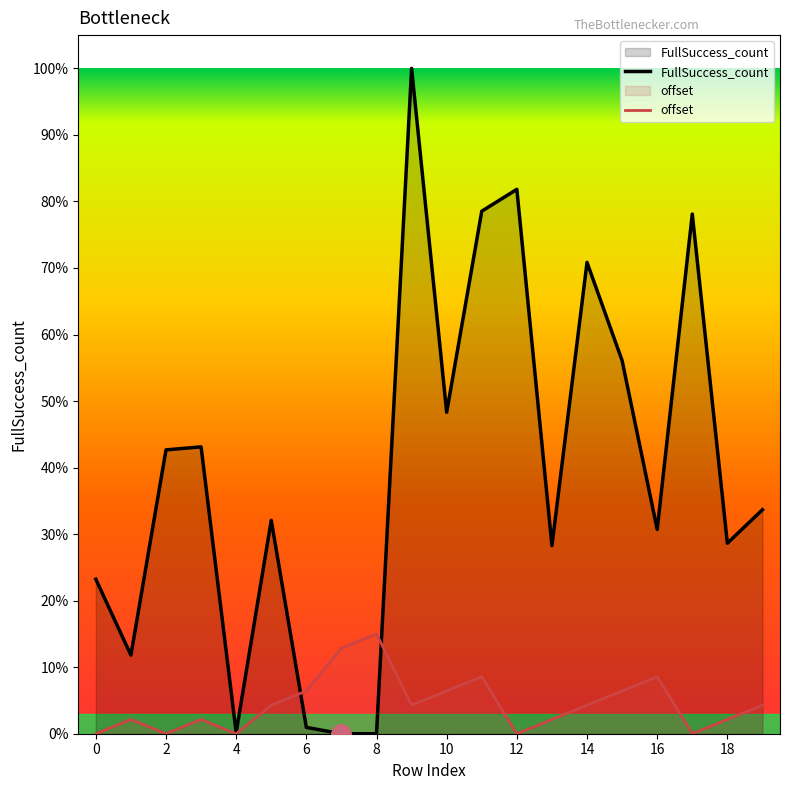

Rank the series by their average value, from highest to lowest.

FullSuccess_count, offset